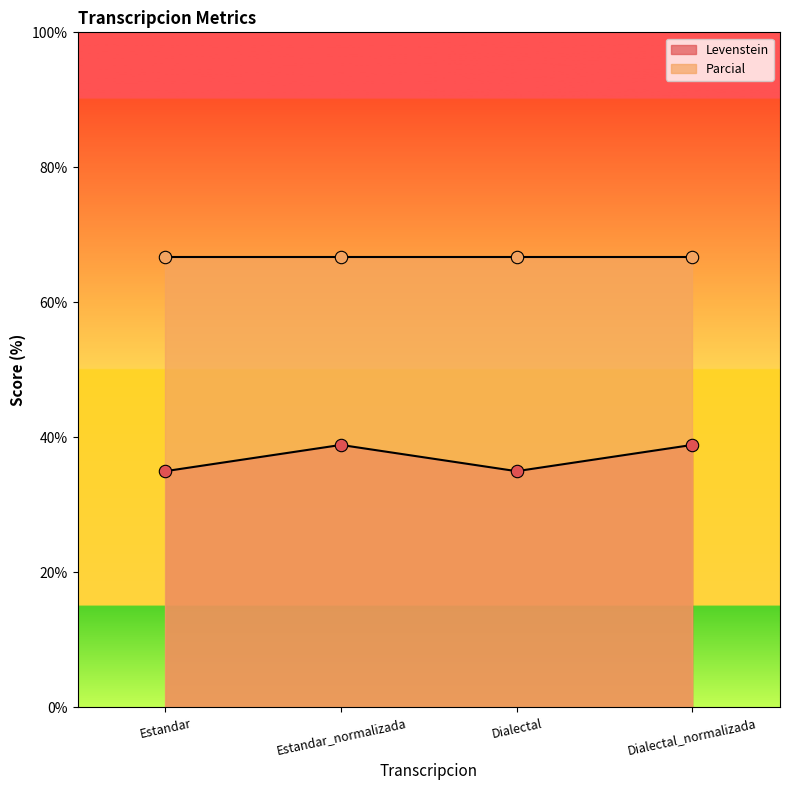

What is the ratio of the value at Dialectal_normalizada to the value at Estandar_normalizada?

1.0